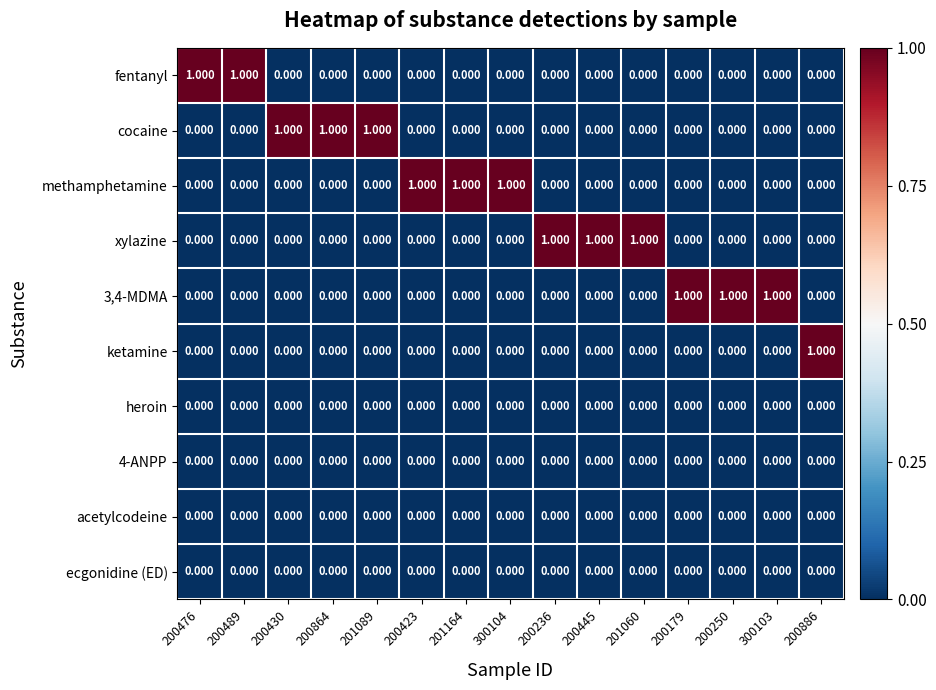

Reading right to left, what are all the values shown in this chart?

fentanyl: 200886=0	300103=0	200250=0	200179=0	201060=0	200445=0	200236=0	300104=0	201164=0	200423=0	201089=0	200864=0	200430=0	200489=1	200476=1
cocaine: 200886=0	300103=0	200250=0	200179=0	201060=0	200445=0	200236=0	300104=0	201164=0	200423=0	201089=1	200864=1	200430=1	200489=0	200476=0
methamphetamine: 200886=0	300103=0	200250=0	200179=0	201060=0	200445=0	200236=0	300104=1	201164=1	200423=1	201089=0	200864=0	200430=0	200489=0	200476=0
xylazine: 200886=0	300103=0	200250=0	200179=0	201060=1	200445=1	200236=1	300104=0	201164=0	200423=0	201089=0	200864=0	200430=0	200489=0	200476=0
3,4-MDMA: 200886=0	300103=1	200250=1	200179=1	201060=0	200445=0	200236=0	300104=0	201164=0	200423=0	201089=0	200864=0	200430=0	200489=0	200476=0
ketamine: 200886=1	300103=0	200250=0	200179=0	201060=0	200445=0	200236=0	300104=0	201164=0	200423=0	201089=0	200864=0	200430=0	200489=0	200476=0
heroin: 200886=0	300103=0	200250=0	200179=0	201060=0	200445=0	200236=0	300104=0	201164=0	200423=0	201089=0	200864=0	200430=0	200489=0	200476=0
4-ANPP: 200886=0	300103=0	200250=0	200179=0	201060=0	200445=0	200236=0	300104=0	201164=0	200423=0	201089=0	200864=0	200430=0	200489=0	200476=0
acetylcodeine: 200886=0	300103=0	200250=0	200179=0	201060=0	200445=0	200236=0	300104=0	201164=0	200423=0	201089=0	200864=0	200430=0	200489=0	200476=0
ecgonidine (ED): 200886=0	300103=0	200250=0	200179=0	201060=0	200445=0	200236=0	300104=0	201164=0	200423=0	201089=0	200864=0	200430=0	200489=0	200476=0